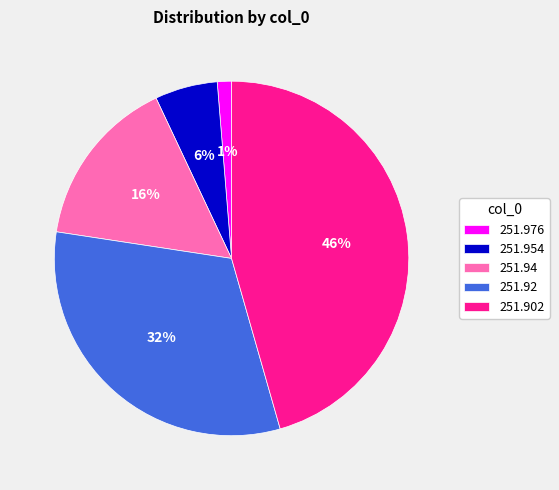

Is it true that 251.954 is 15% of the pie?

False